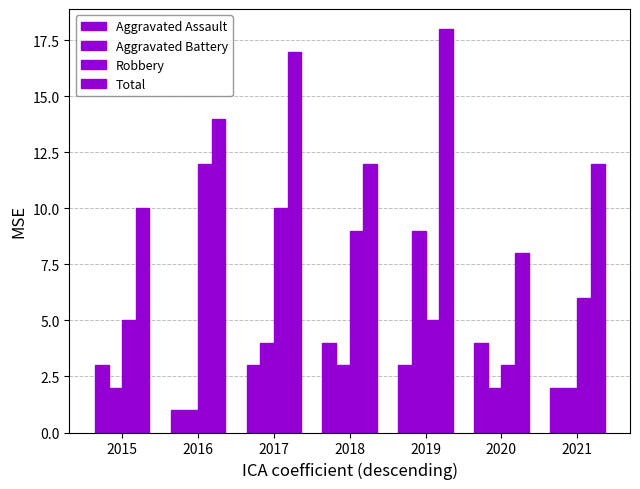

Count the number of categories in the chart.

7